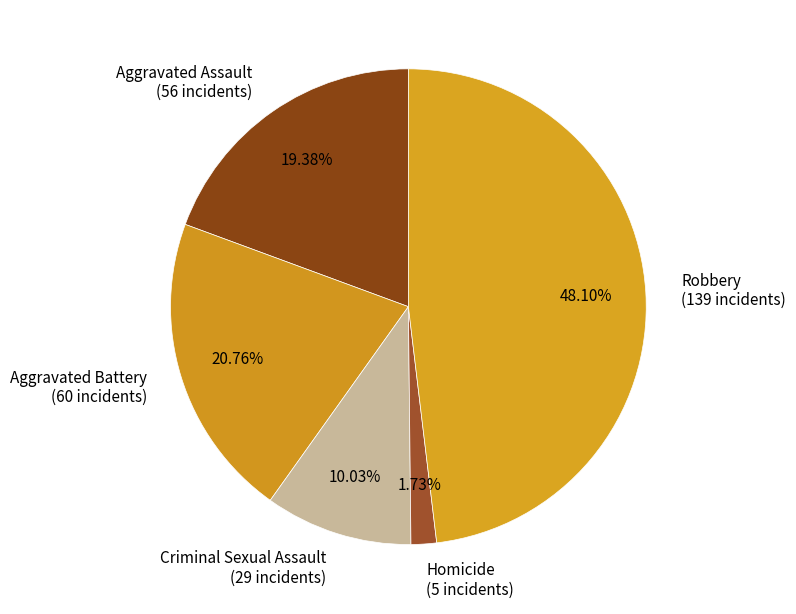

The Aggravated Battery slice represents 21% of the pie. True or false?

True